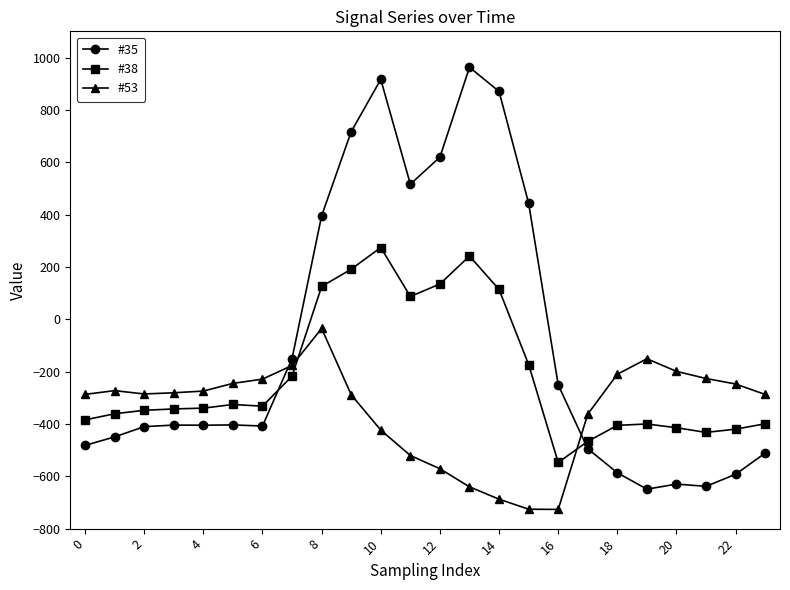

Rank the series by their maximum value, from lowest to highest.

#53, #38, #35